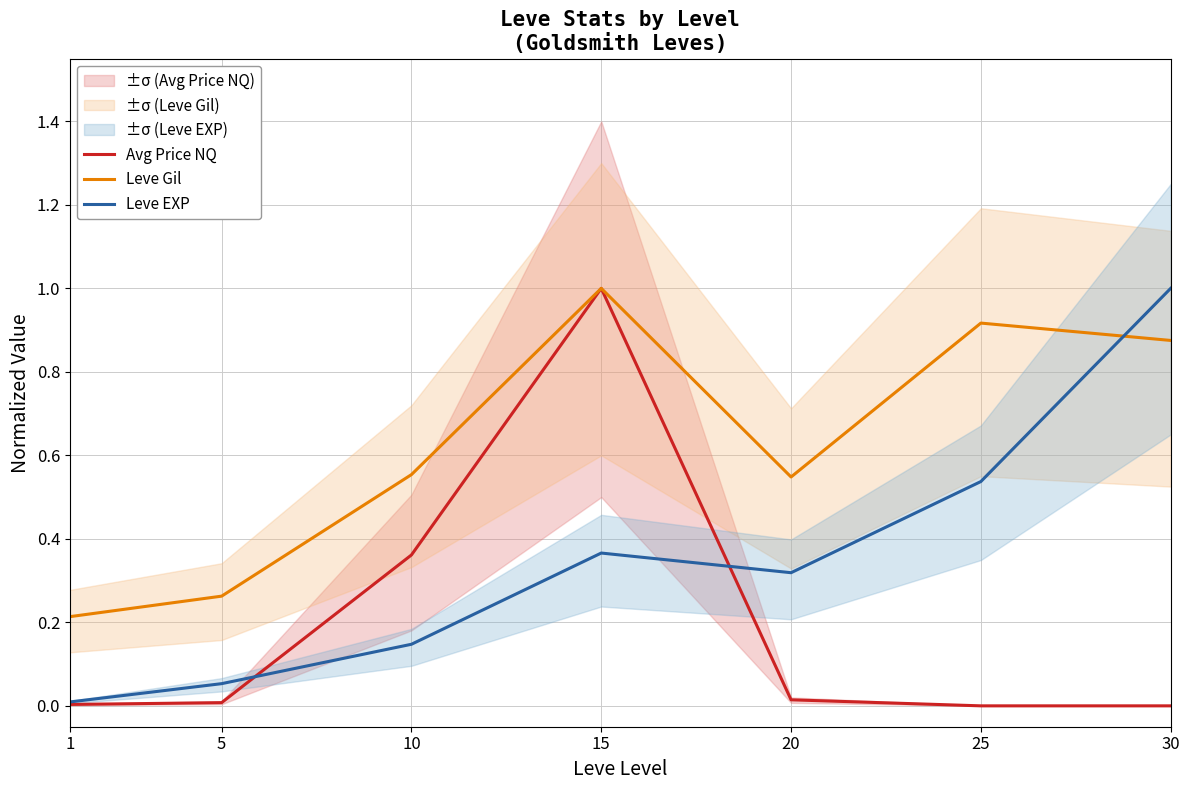

What is the difference between the highest and lowest values at 25?

0.9